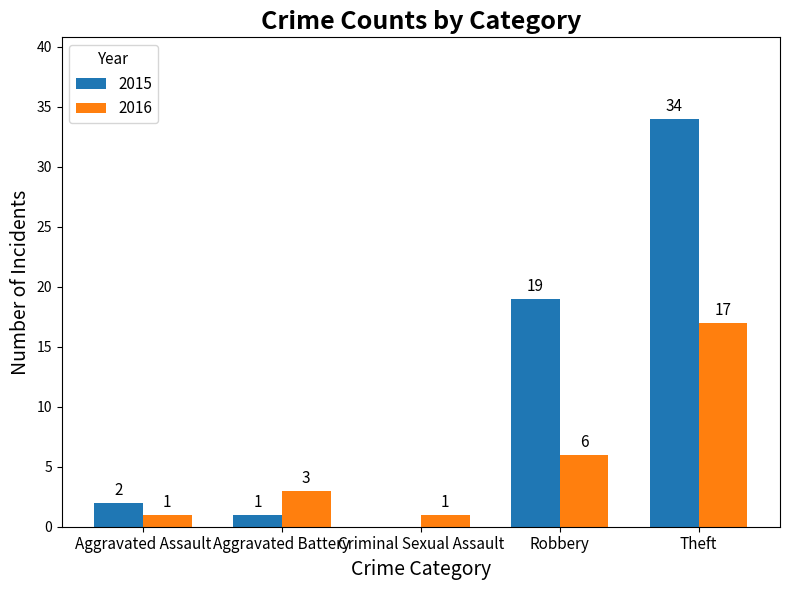

At which category is the sum across all series the highest?

Theft